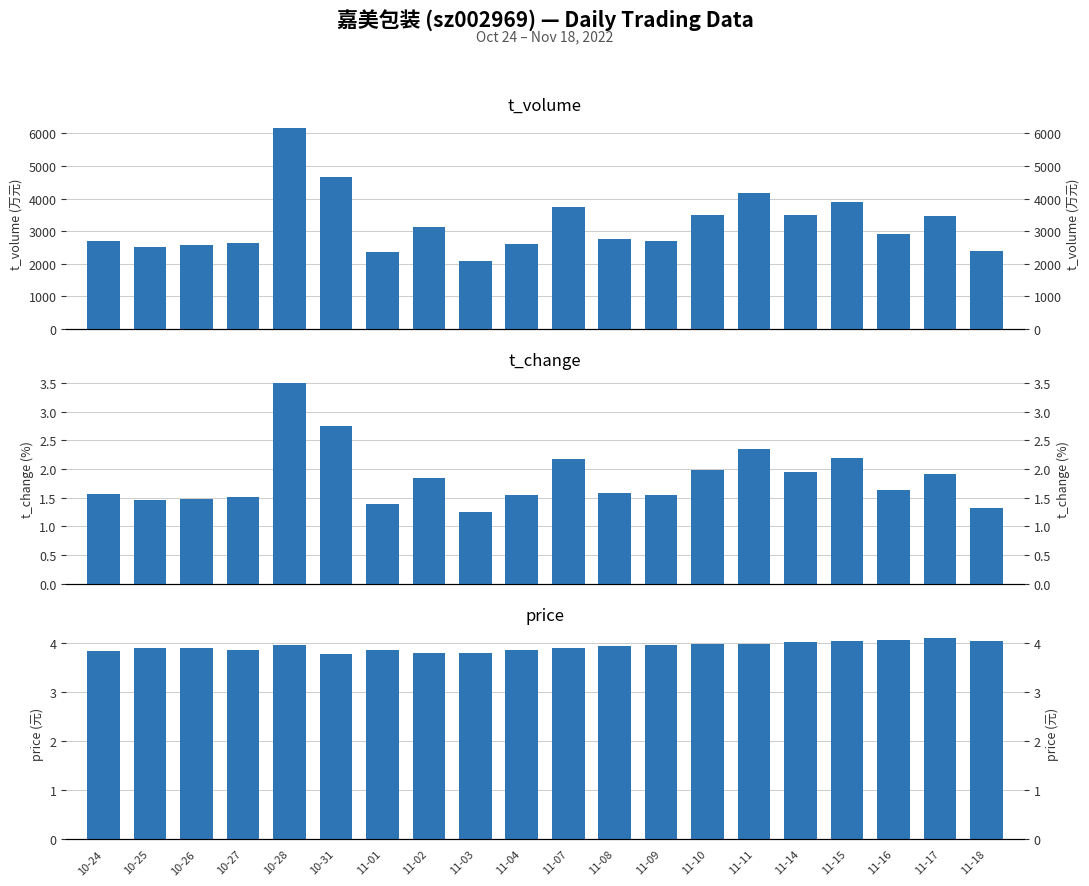

What is the spread (max minus min) of values at 10-24?

2687.4